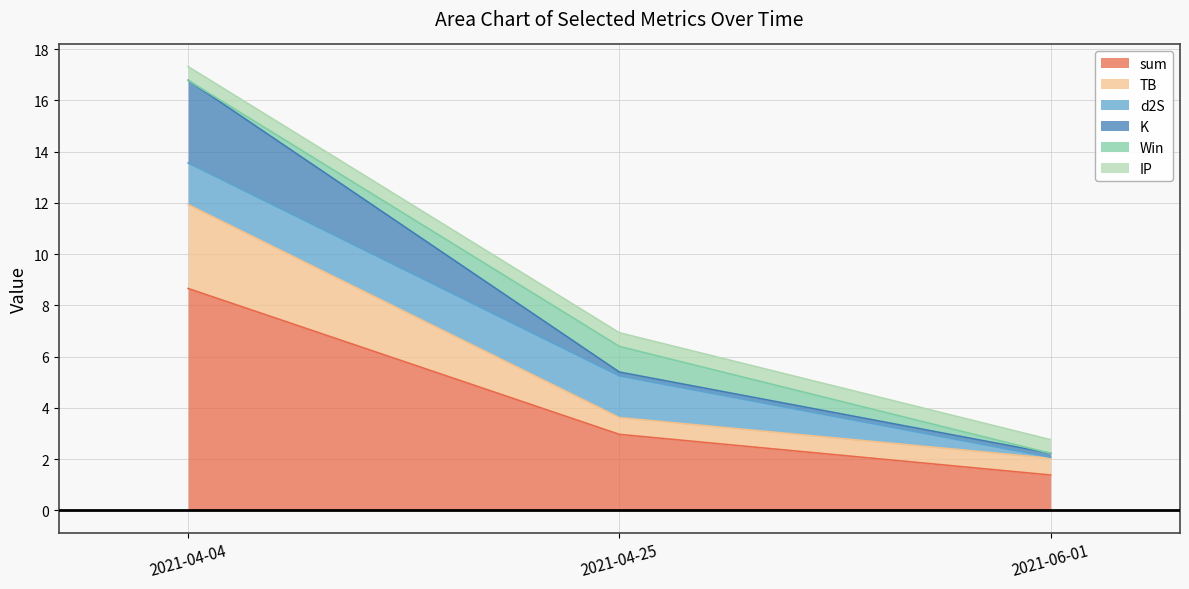

At which label is Win closest to 0?

2021-04-04